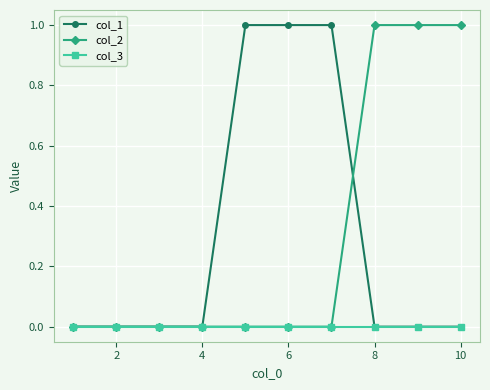

Reading right to left, list all the values displayed in this chart.

col_1: 0	0	0	1	1	1	0	0	0	0
col_2: 1	1	1	0	0	0	0	0	0	0
col_3: 0	0	0	0	0	0	0	0	0	0